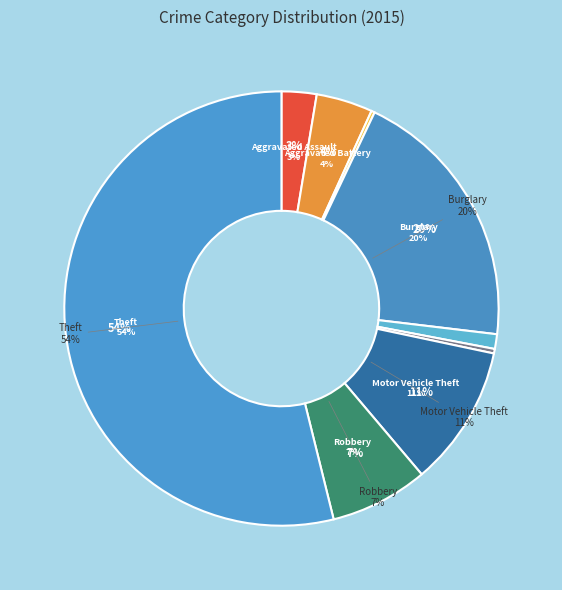

Is it true that Arson is 6% of the pie?

False